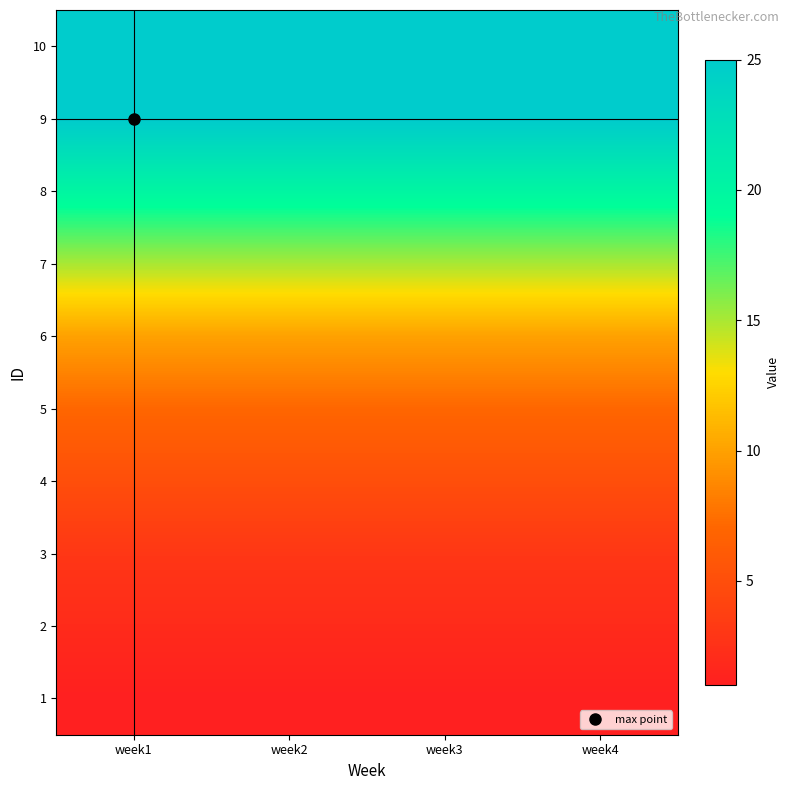

Reading left to right, what are all the values shown in this chart?

1: week1=1	week2=1	week3=1	week4=1
2: week1=2	week2=2	week3=2	week4=2
3: week1=3	week2=3	week3=3	week4=3
4: week1=5	week2=5	week3=5	week4=5
5: week1=7	week2=7	week3=7	week4=7
6: week1=10	week2=10	week3=10	week4=10
7: week1=15	week2=15	week3=15	week4=15
8: week1=20	week2=20	week3=20	week4=20
9: week1=25	week2=25	week3=25	week4=25
10: week1=25	week2=25	week3=25	week4=25